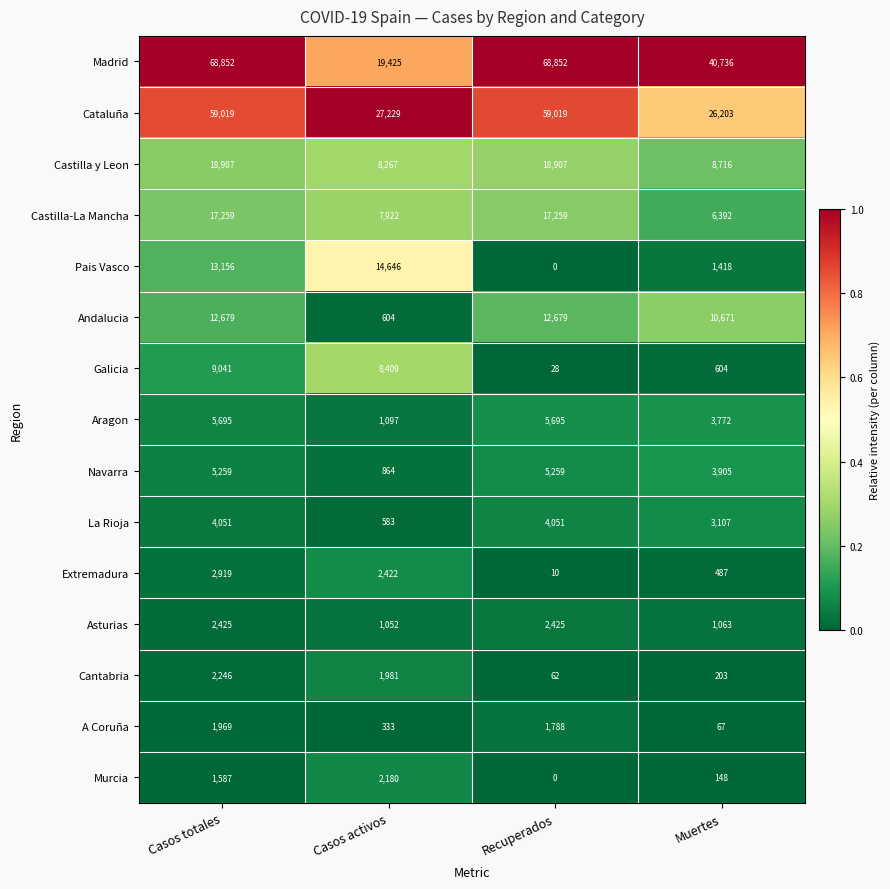

At which label does Extremadura first exceed 2422?

Casos totales